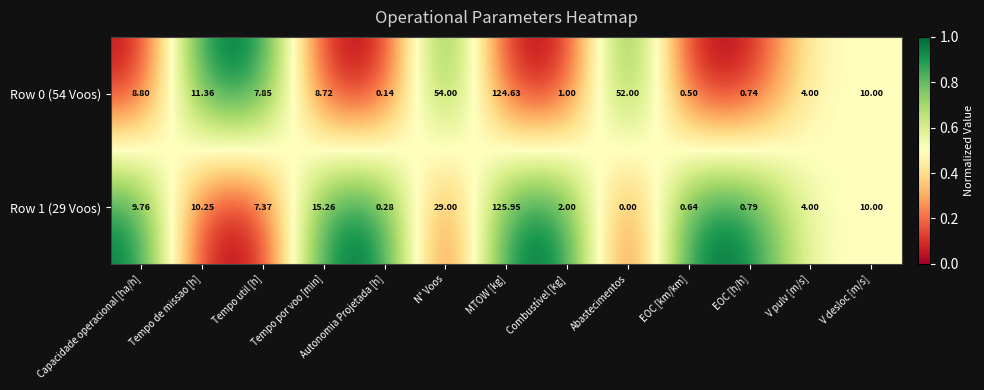

Is the value of Row 1 (29 Voos) at Tempo de missao [h] greater than the value of Row 0 (54 Voos) at EOC [h/h]?

Yes